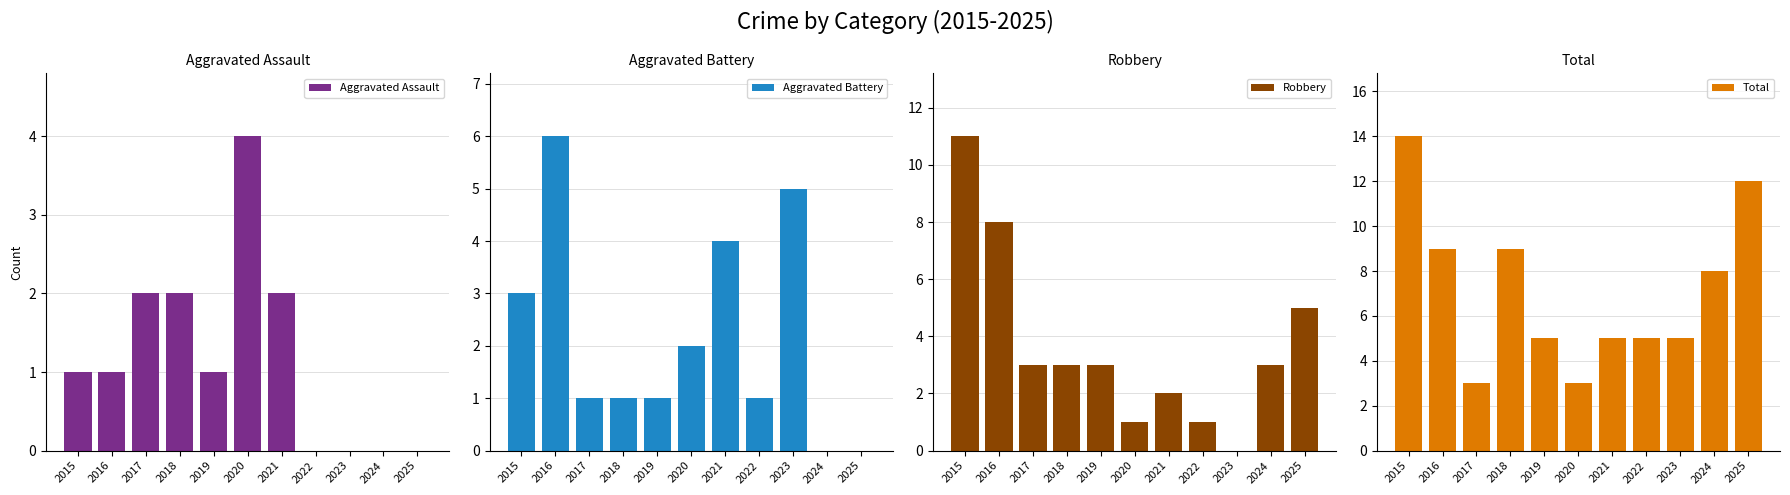

Is it true that Aggravated Battery equals 1 at 2019?

True